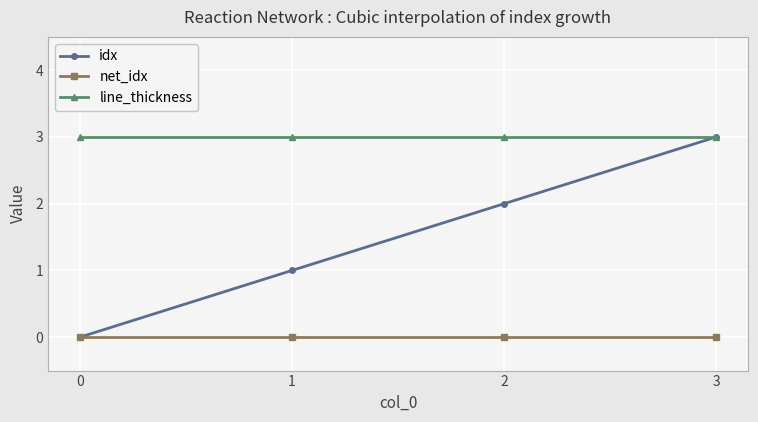

Reading right to left, transcribe all the data shown in this chart.

idx: 3=3	2=2	1=1	0=0
net_idx: 3=0	2=0	1=0	0=0
line_thickness: 3=3	2=3	1=3	0=3